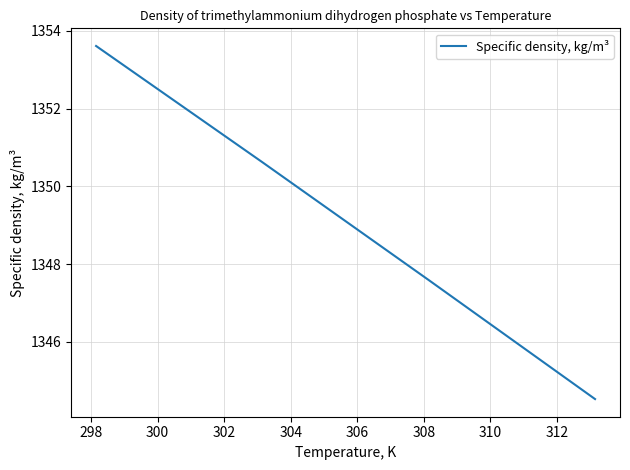

What is the difference between the second highest and second lowest values?

3.0